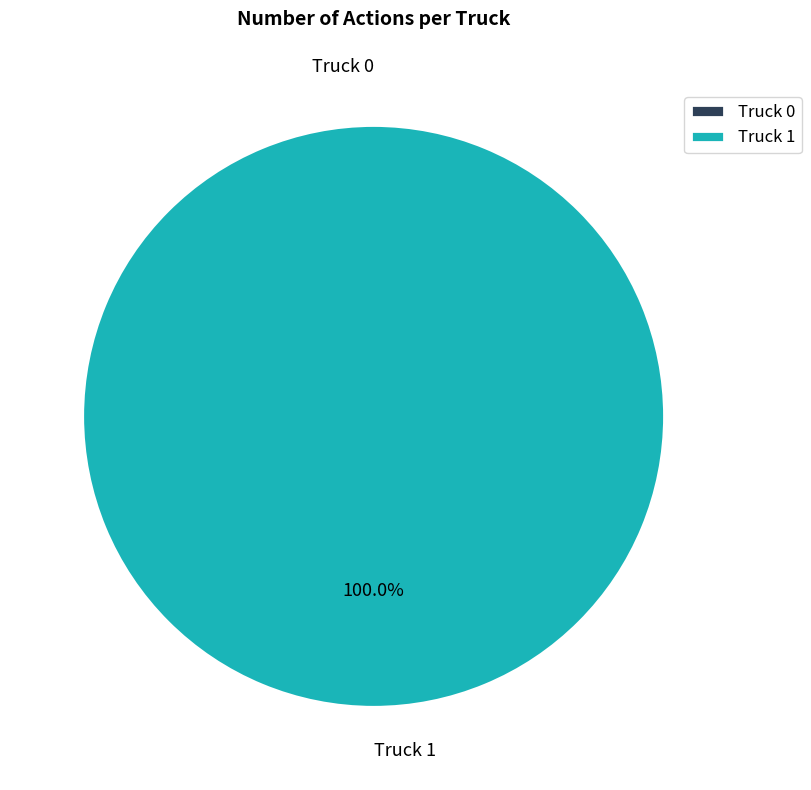

How many segments does this pie chart have?

2